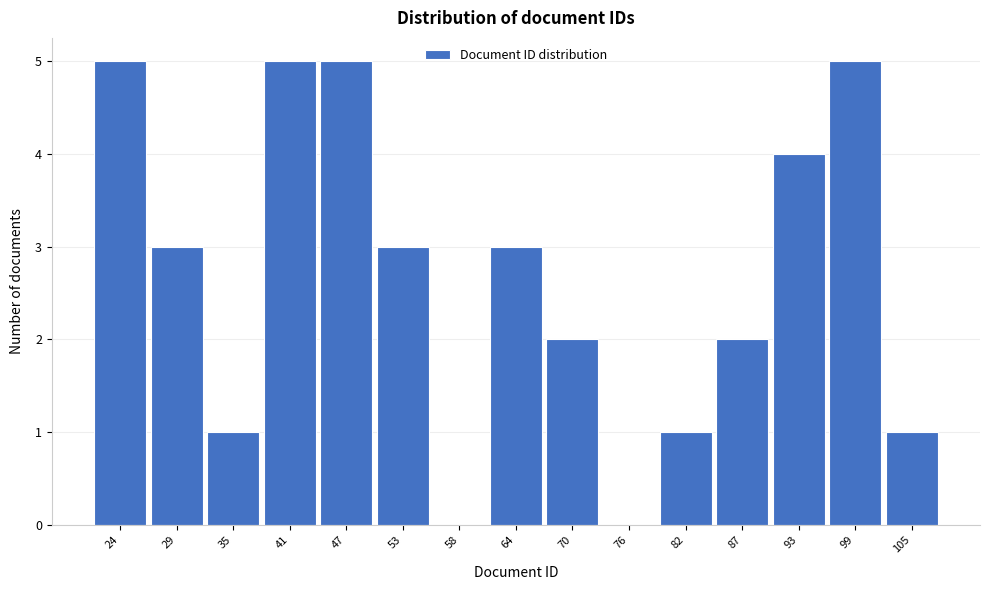

Reading left to right, extract all data points from this chart.

24=5	29=3	35=1	41=5	47=5	53=3	58=0	64=3	70=2	76=0	82=1	87=2	93=4	99=5	105=1